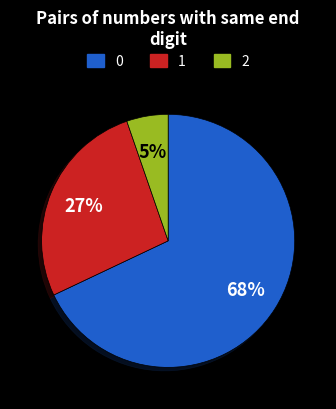

Combined, do 2 and 0 account for over 50%?

Yes